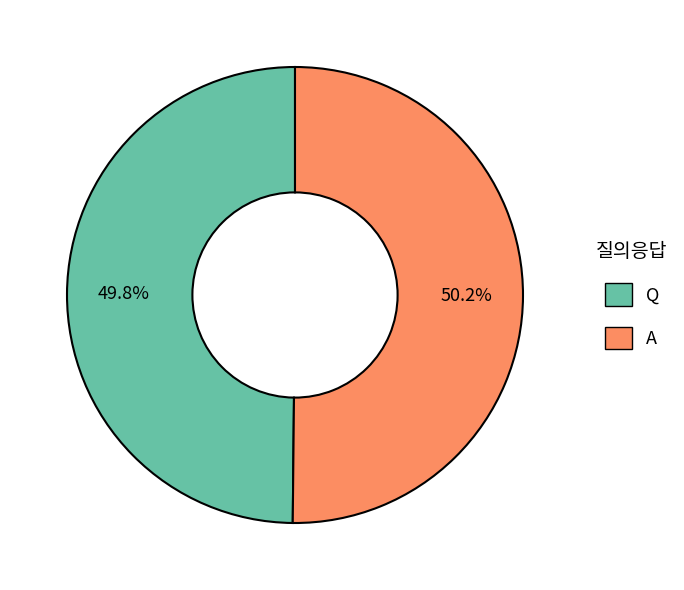

What percentage is the Q slice, to the nearest percent?

50%